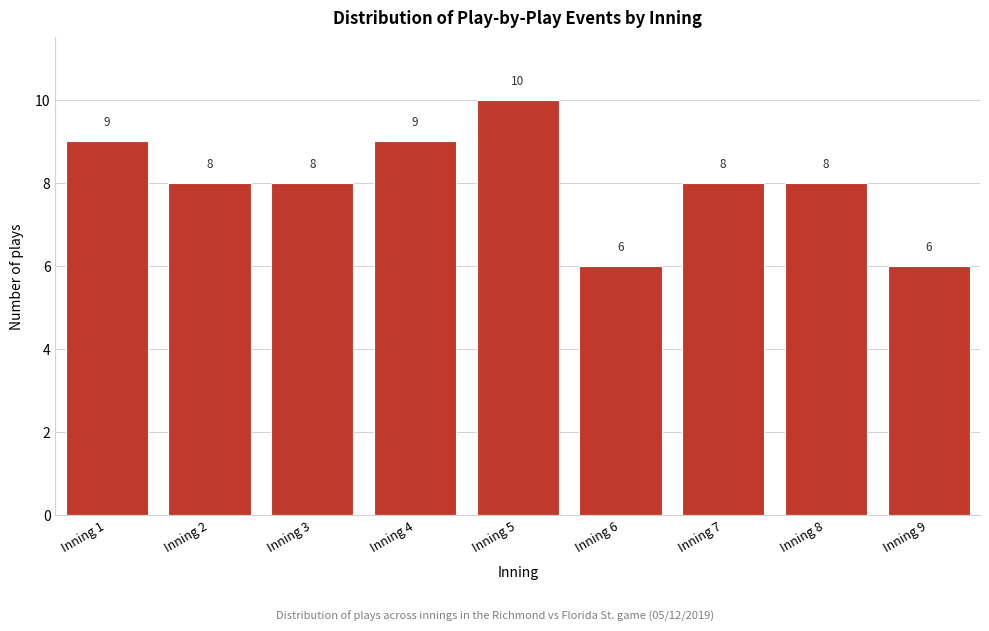

Reading left to right, what are all the values shown in this chart?

Inning 1=9	Inning 2=8	Inning 3=8	Inning 4=9	Inning 5=10	Inning 6=6	Inning 7=8	Inning 8=8	Inning 9=6